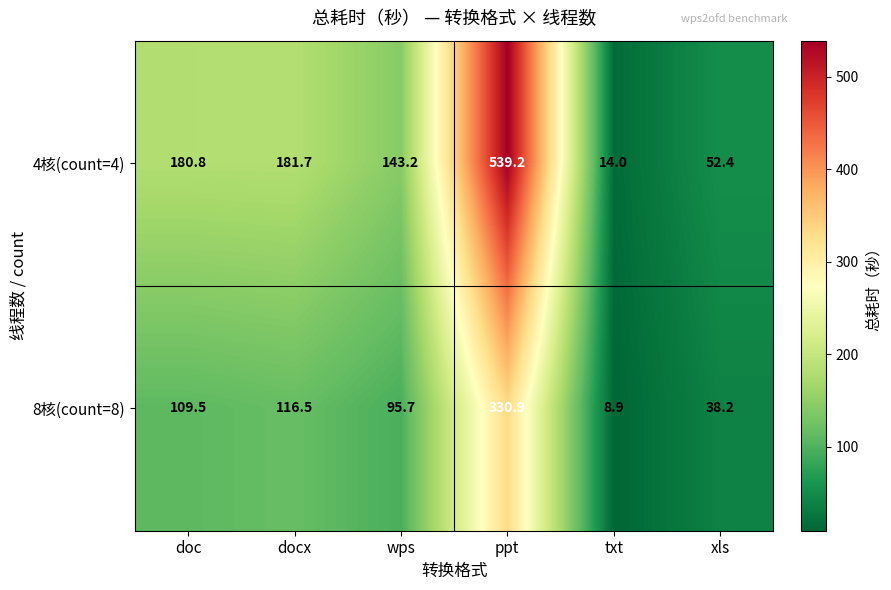

What is the sum of all 4核(count=4) values?

1111.3